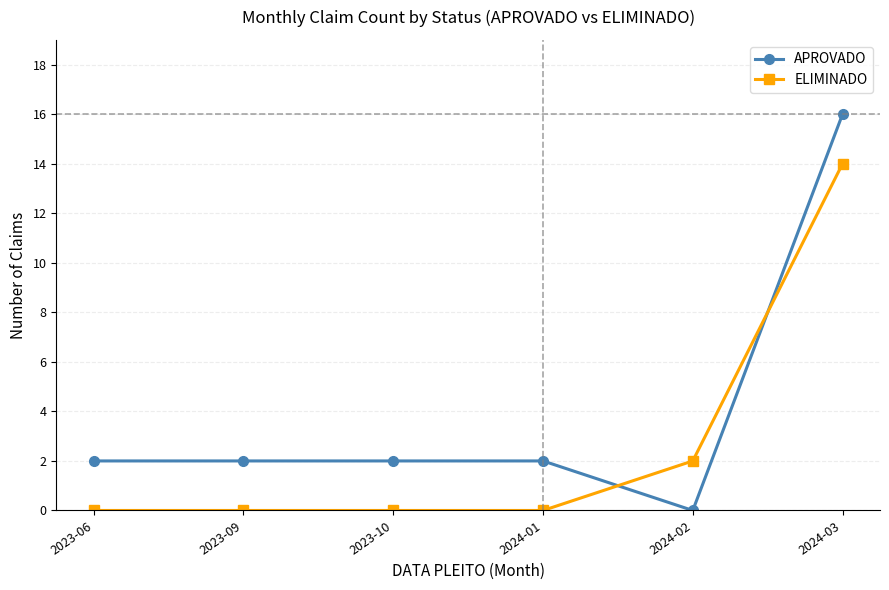

What is the value of the APROVADO point at the 1st from the left?

2